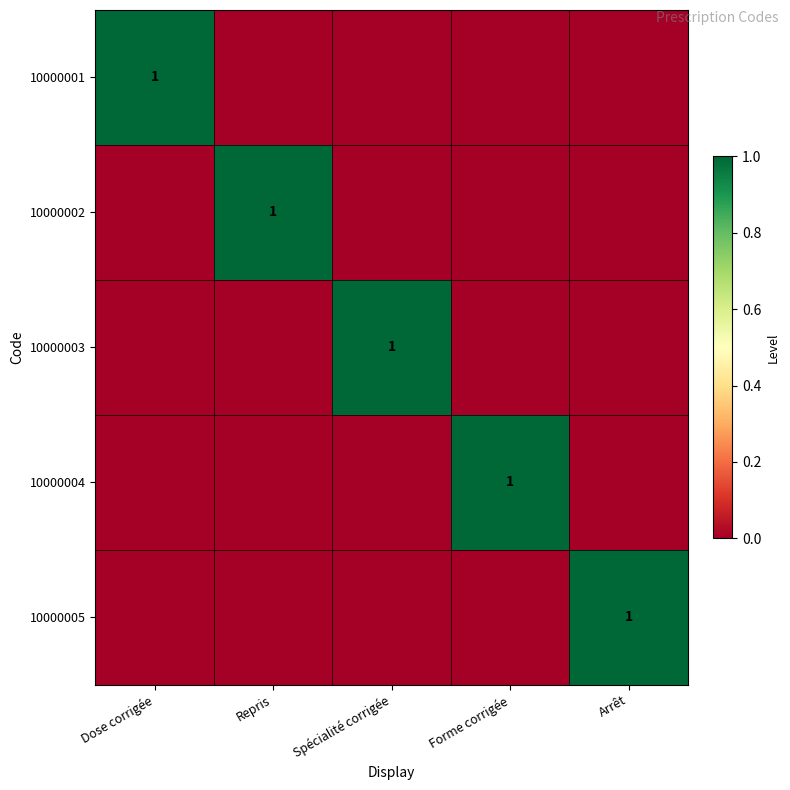

Is it true that 10000004 equals 1 at Forme corrigée?

True